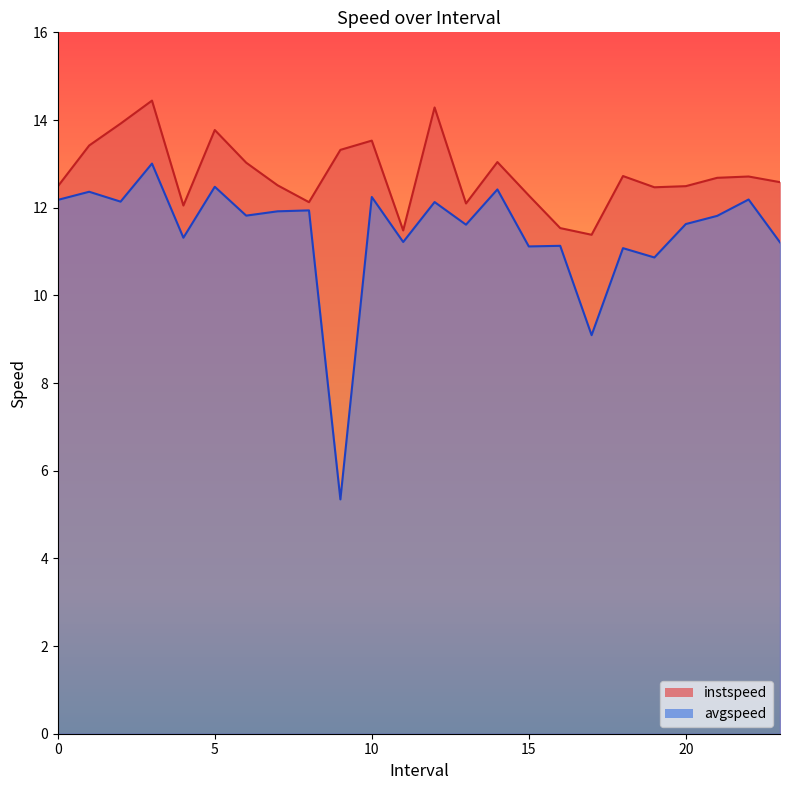

What is the value of the instspeed point at the 20th from the left?

12.5